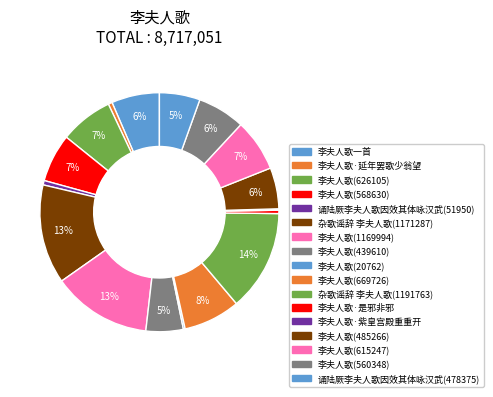

How many segments does this pie chart have?

17